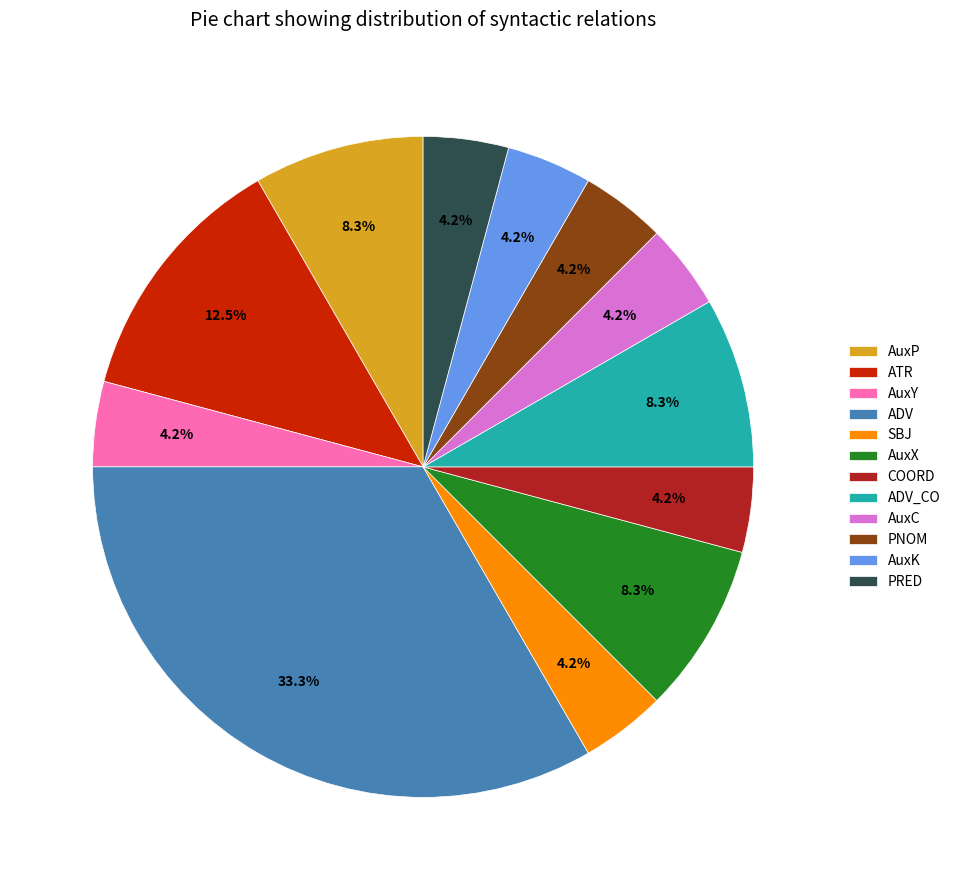

Which category has the biggest portion of the pie?

ADV